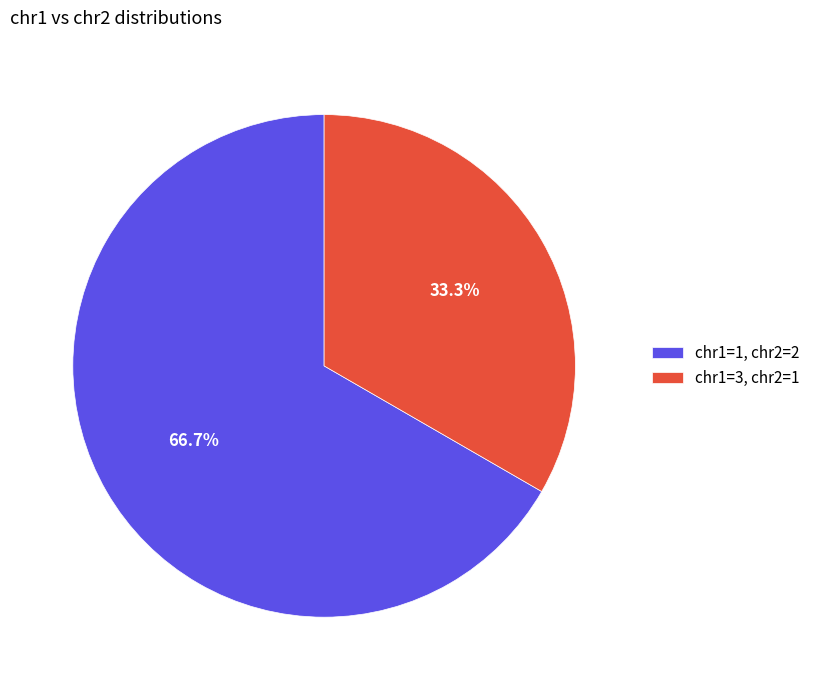

What percentage is the chr1=1, chr2=2 slice, to the nearest percent?

67%